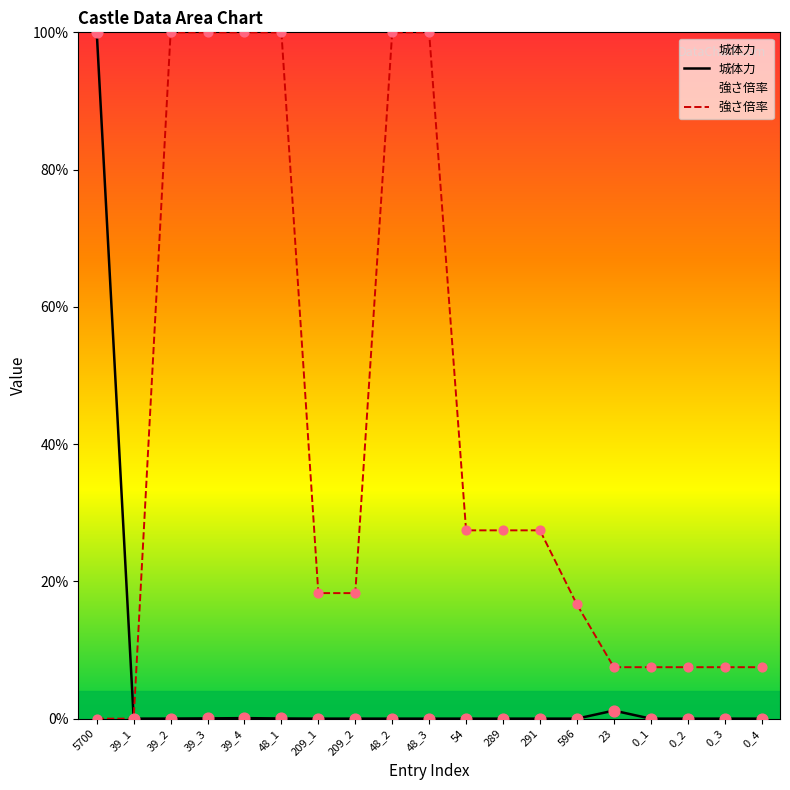

Which series has the largest total across all categories?

強さ倍率